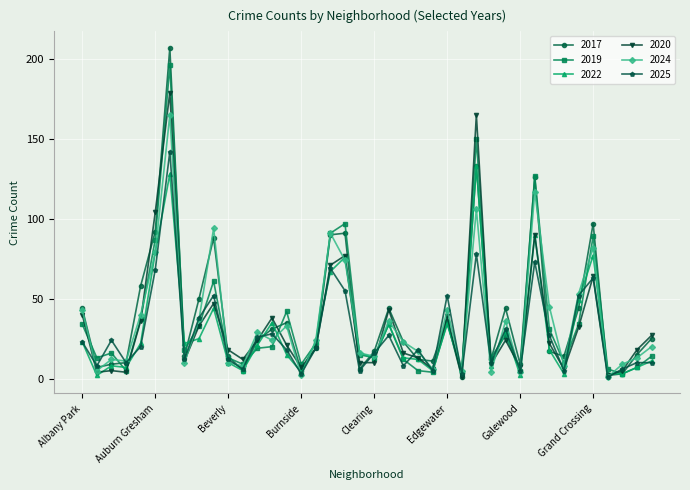

Which series has the largest range (max minus min)?

2017